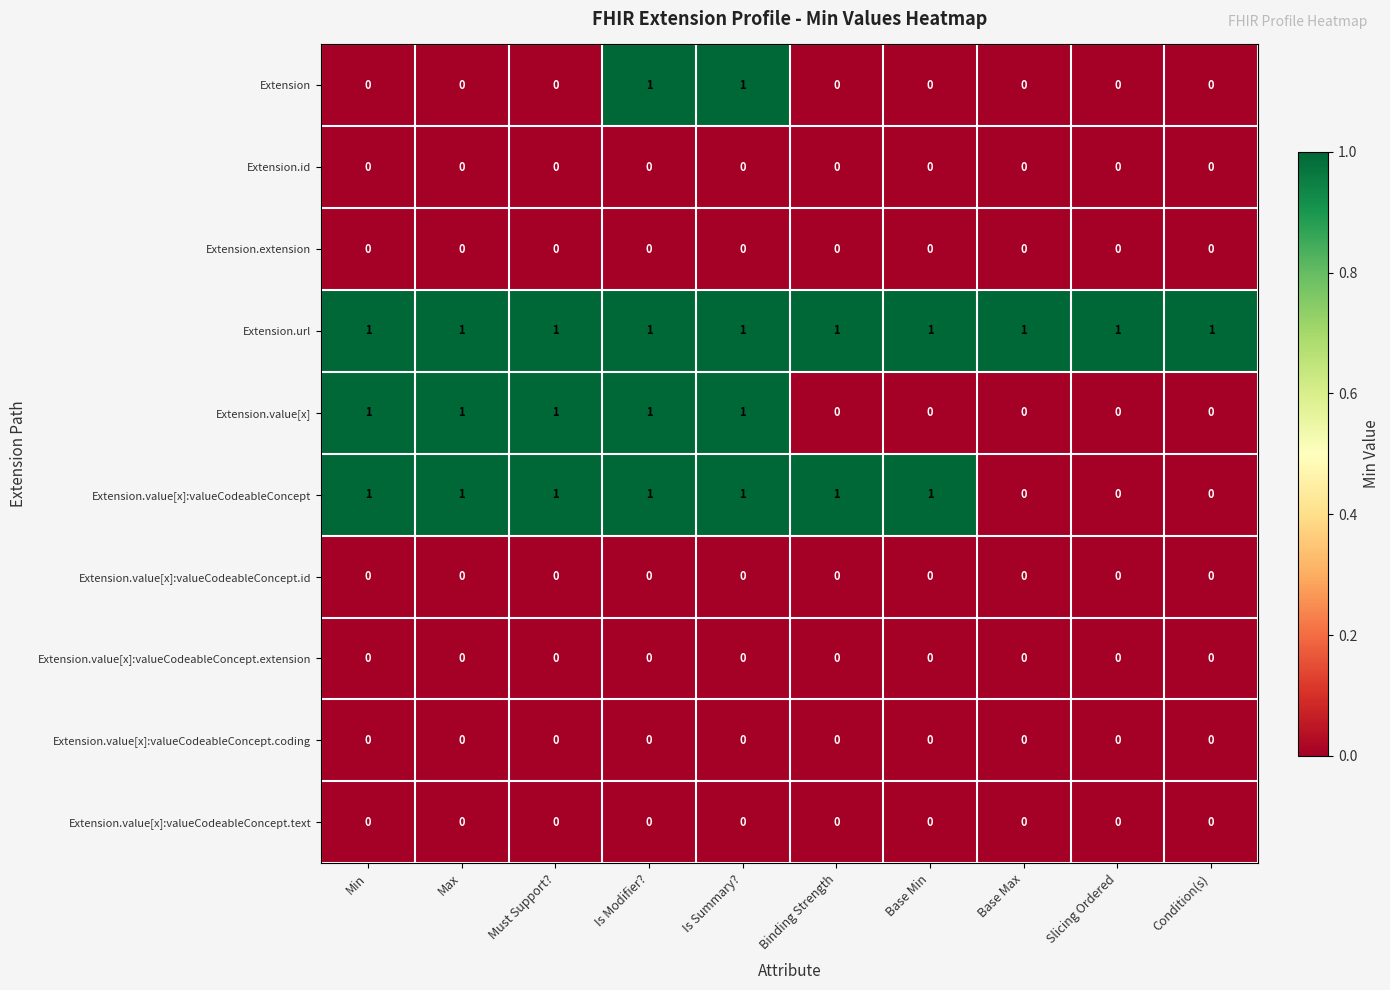

Count the Extension values in the range 0 to 1.

10